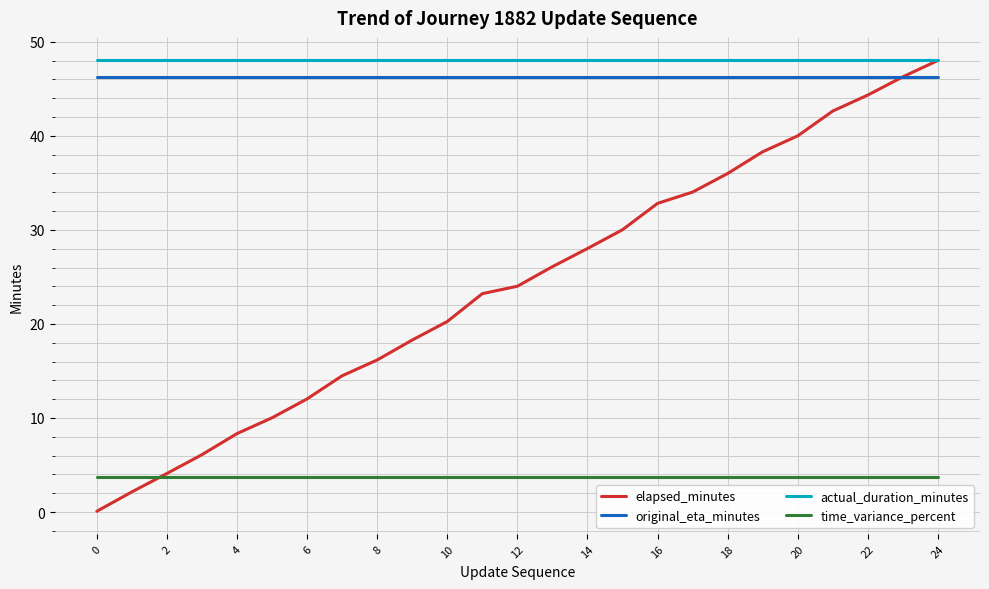

What are all the series names shown in the legend?

elapsed_minutes, original_eta_minutes, actual_duration_minutes, time_variance_percent